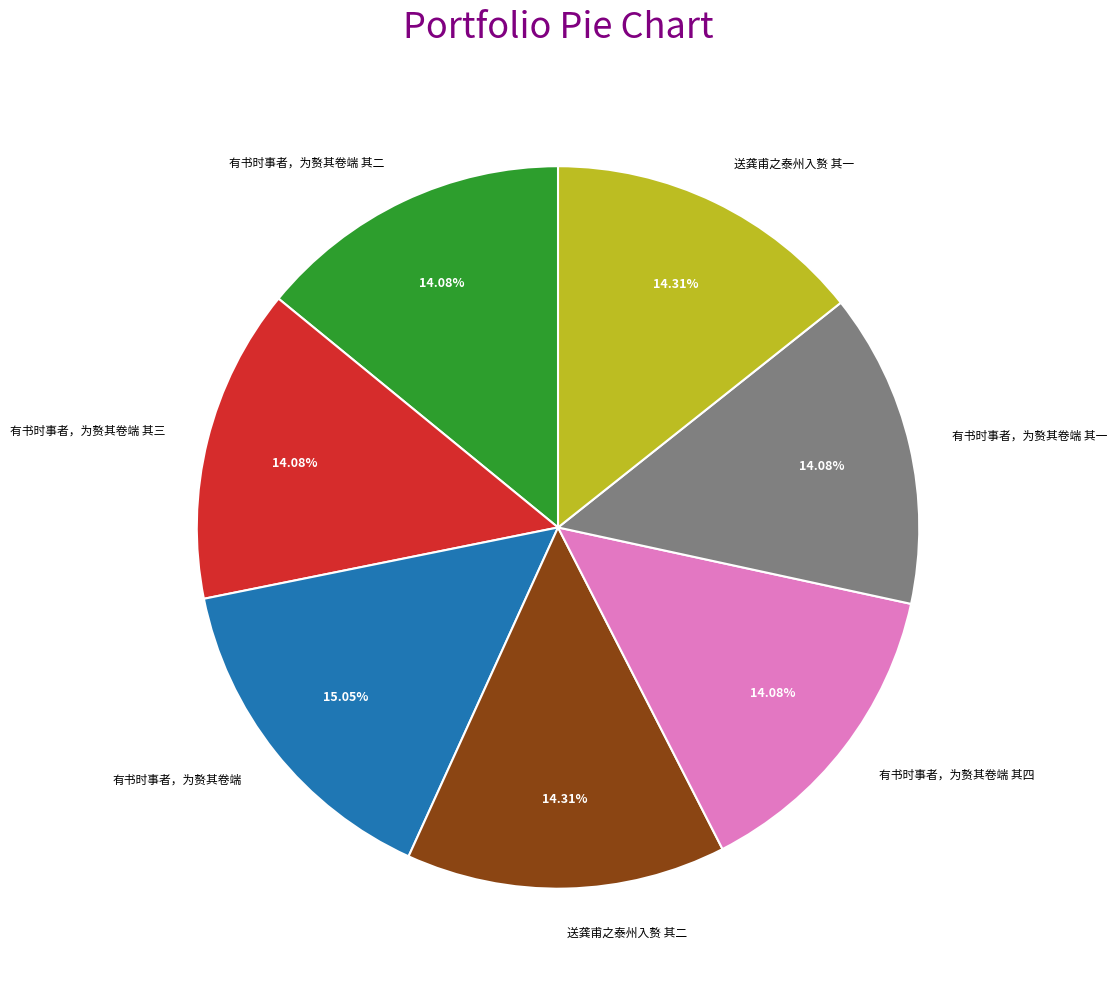

Which slice is the largest?

有书时事者，为赘其卷端